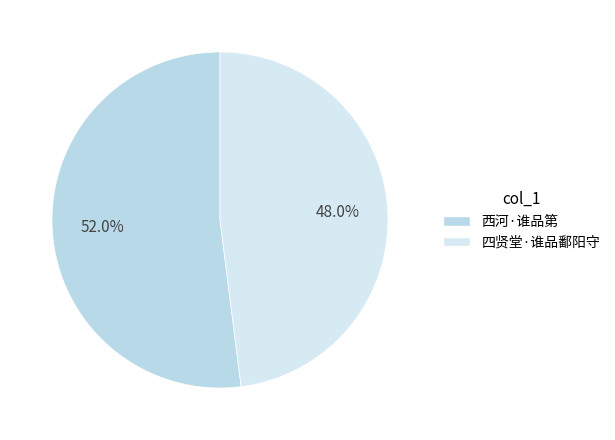

Rank the categories by value from highest to lowest.

西河·谁品第, 四贤堂·谁品鄱阳守